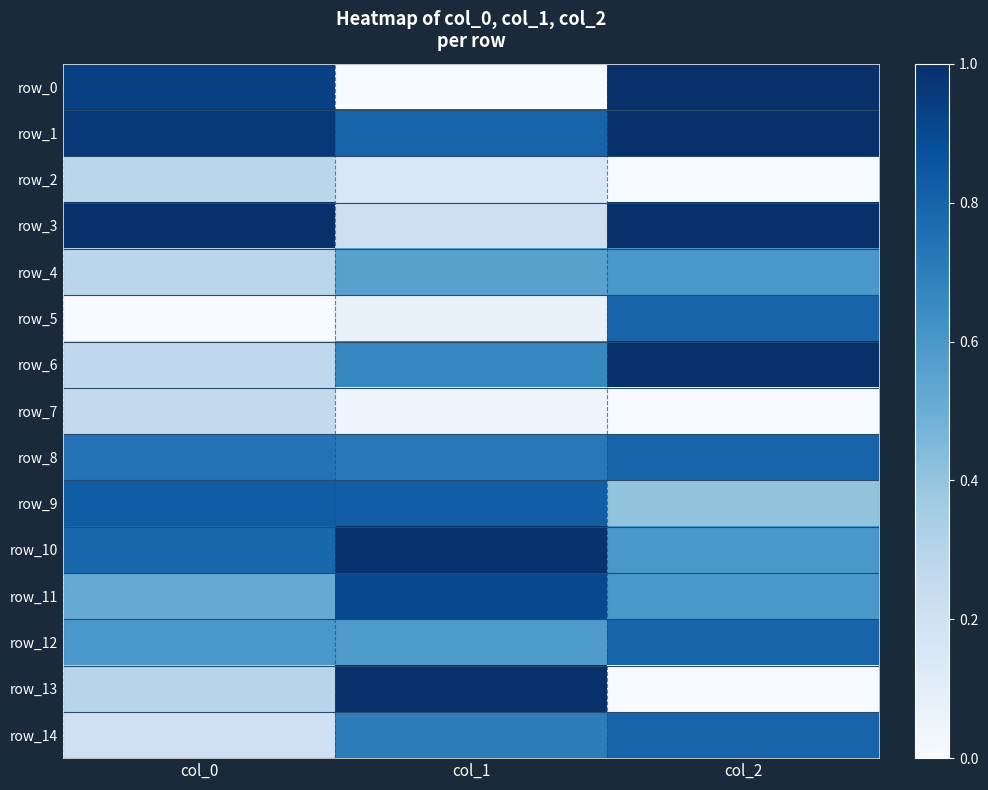

Rank the categories by row_3 value from highest to lowest.

col_0, col_2, col_1